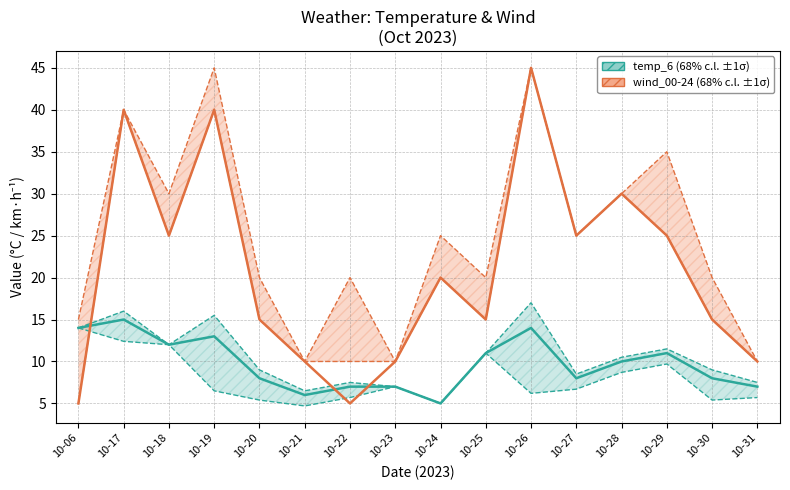

After their last crossing, which series has the higher values: temp_6 or wind_00-24?

wind_00-24